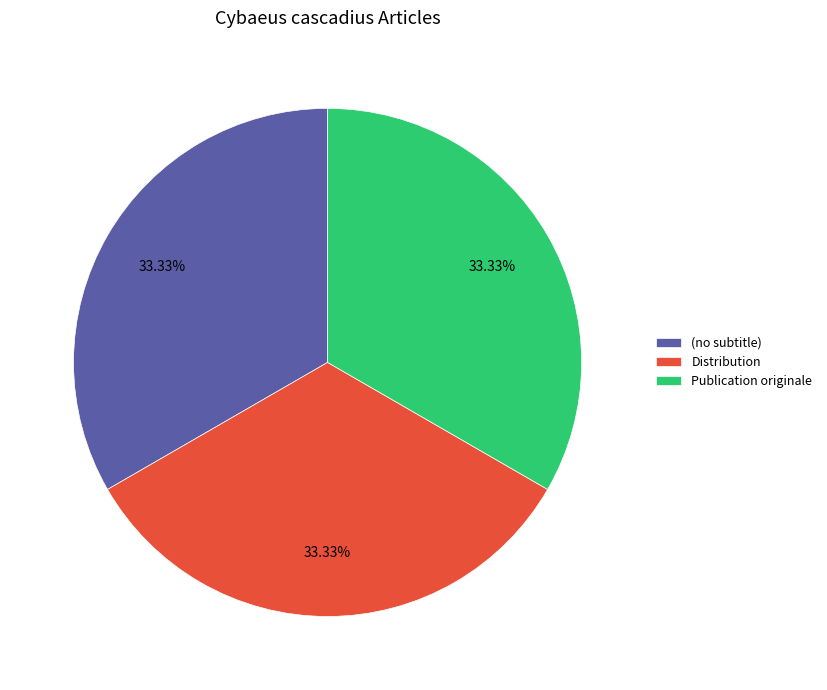

Do Distribution and (no subtitle) together represent more than half of the pie?

Yes